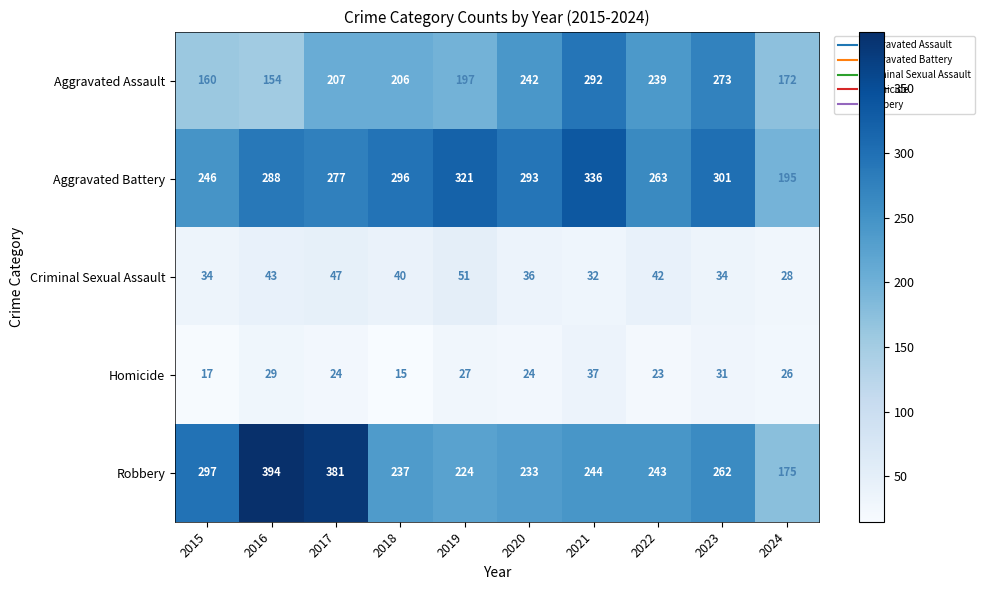

How many distinct data groups are displayed?

5